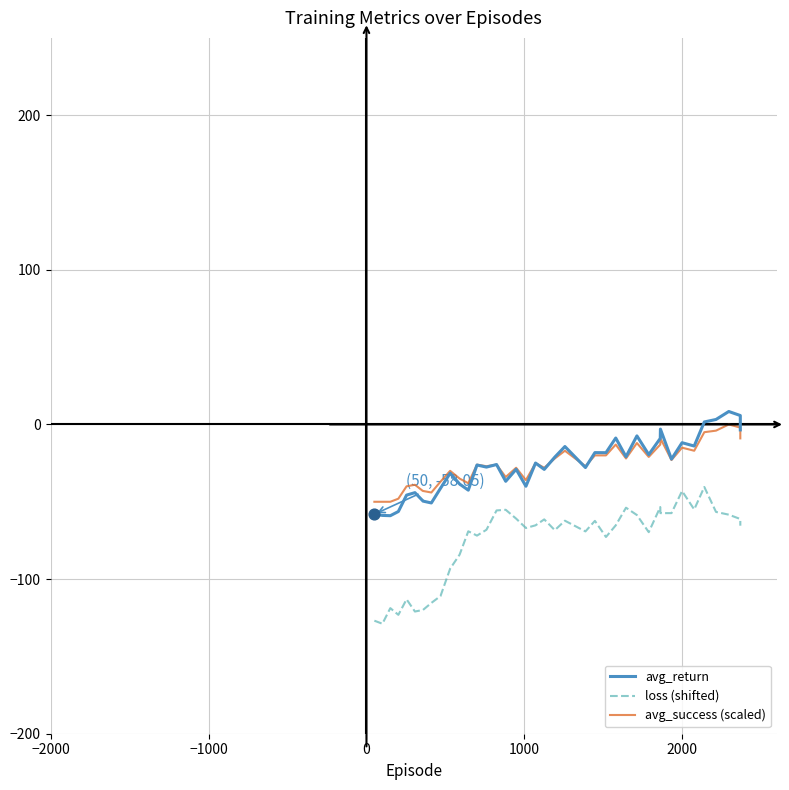

Is the value of loss (shifted) at 21 greater than the value of avg_return at 23?

No